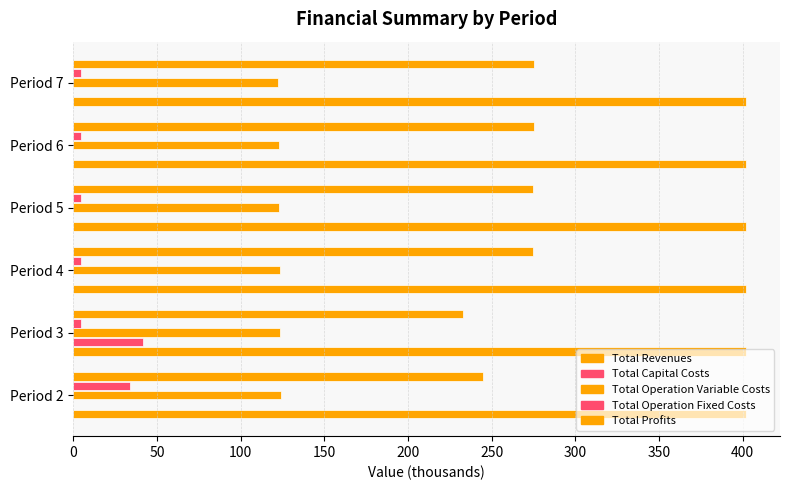

How many categories are shown in the chart?

6